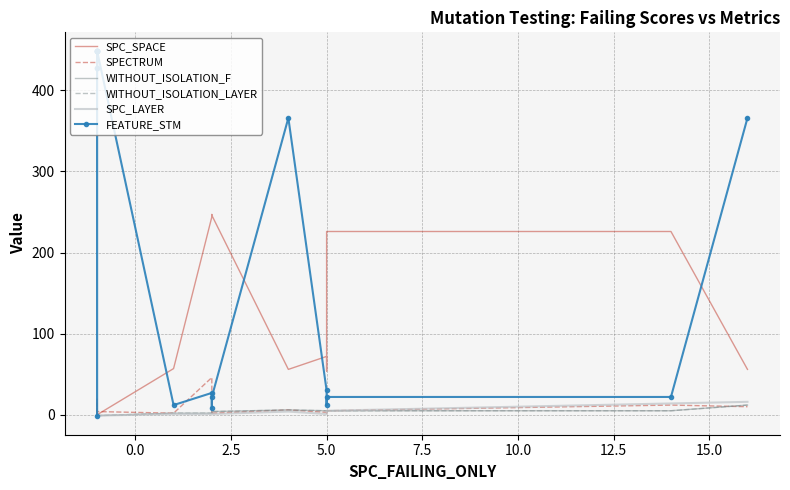

How many intersections are there between SPECTRUM and SPC_LAYER?

1